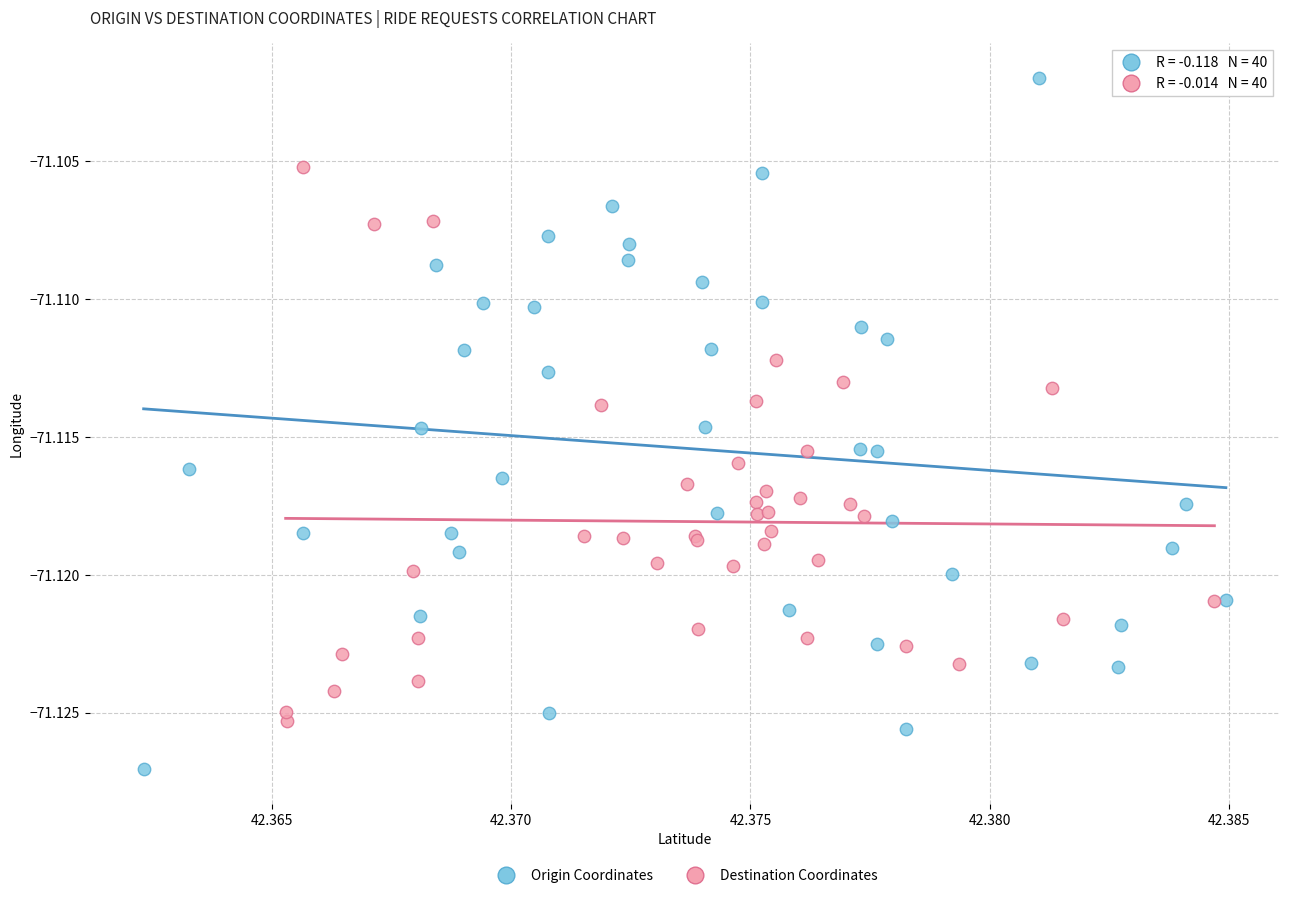

Which series contains the lowest Y value?

Origin Coordinates